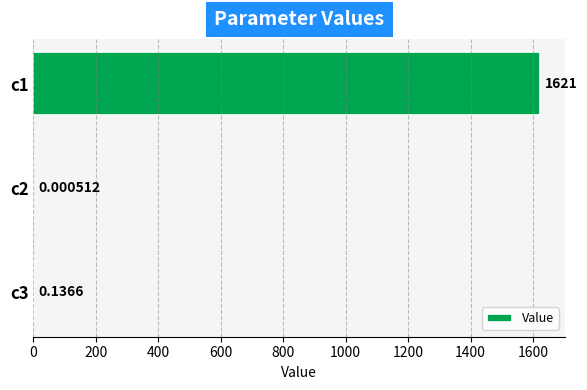

Between c1 and c3, which is larger?

c1